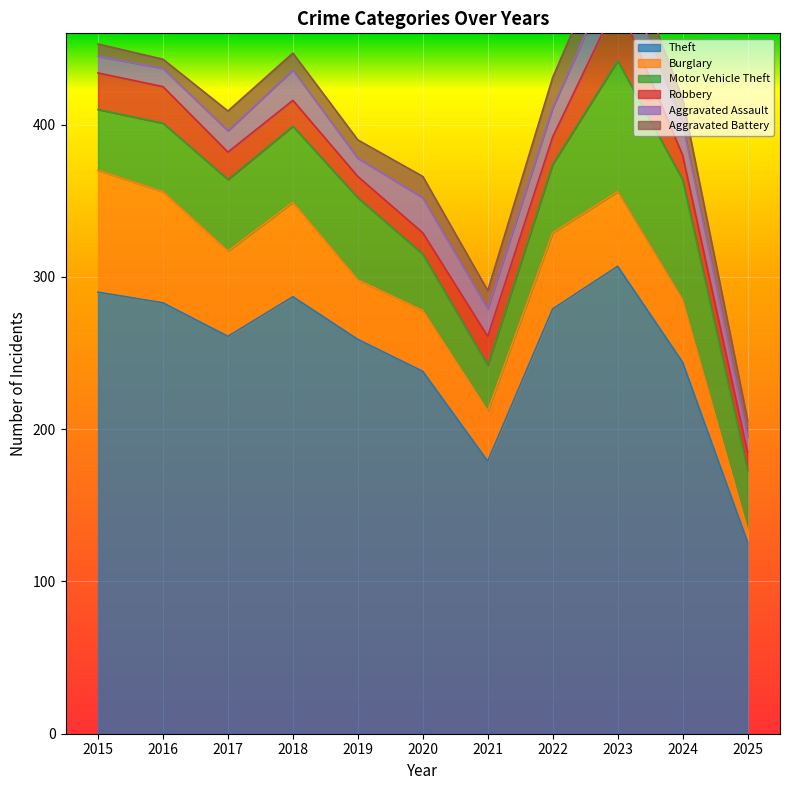

How many lines are shown in the chart?

6